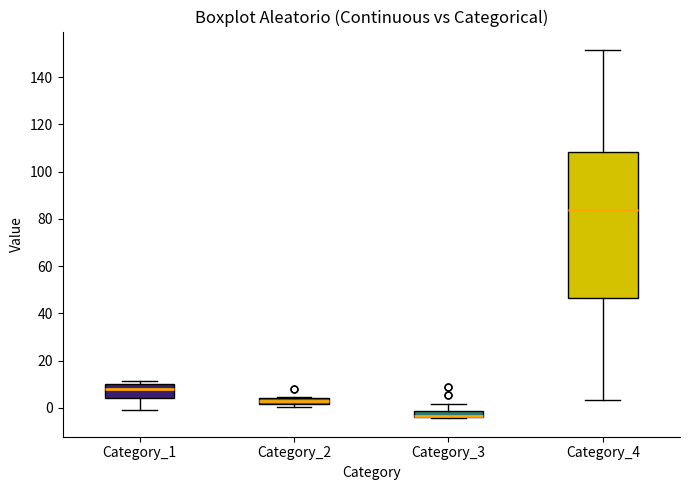

Comparing the boxes themselves (not the whiskers), which one is the tallest?

Category_4